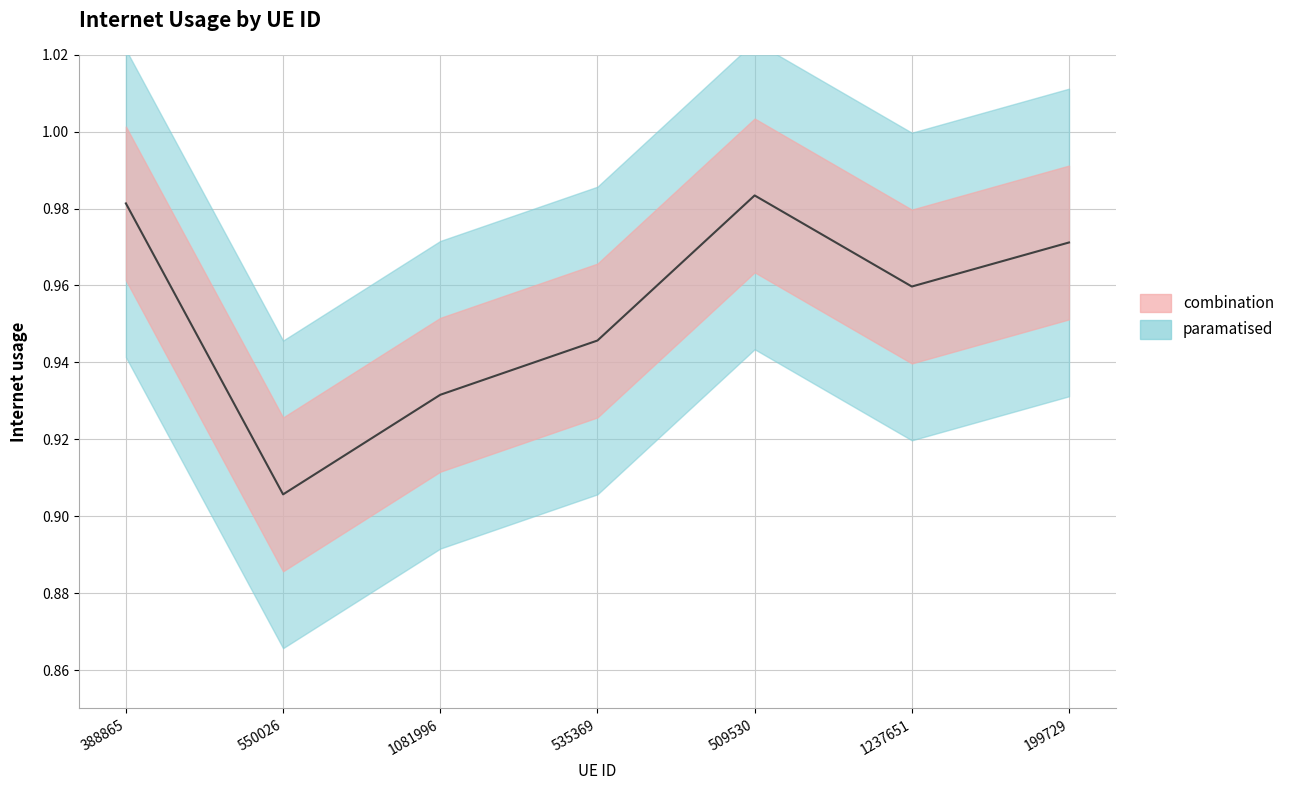

At which category does the chart reach its peak across all series?

509530